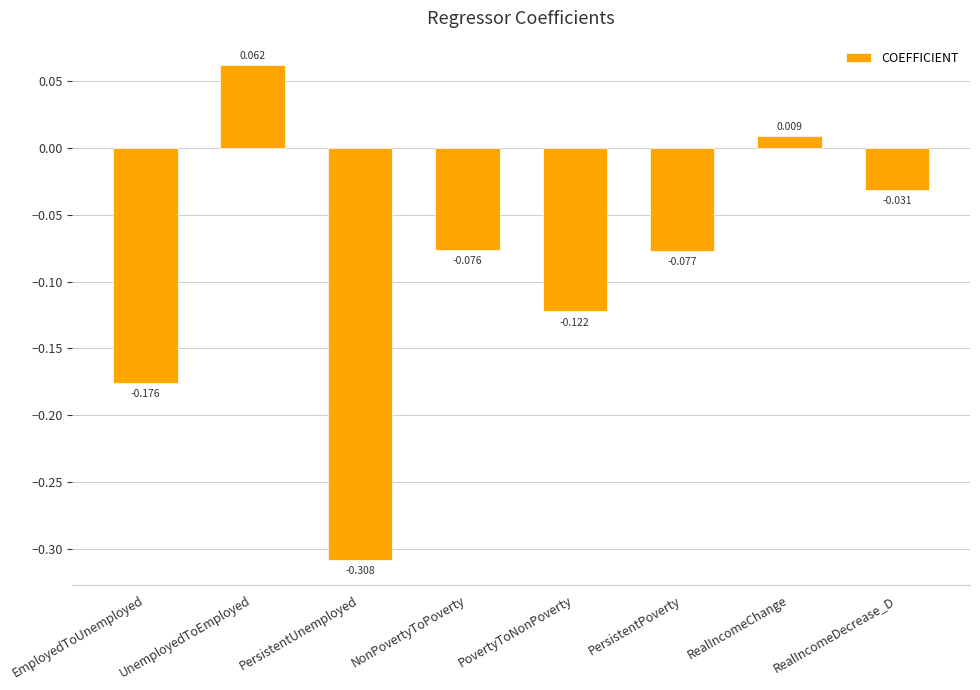

List the labels in order of value, smallest first.

PersistentUnemployed, EmployedToUnemployed, PovertyToNonPoverty, PersistentPoverty, NonPovertyToPoverty, RealIncomeDecrease_D, RealIncomeChange, UnemployedToEmployed